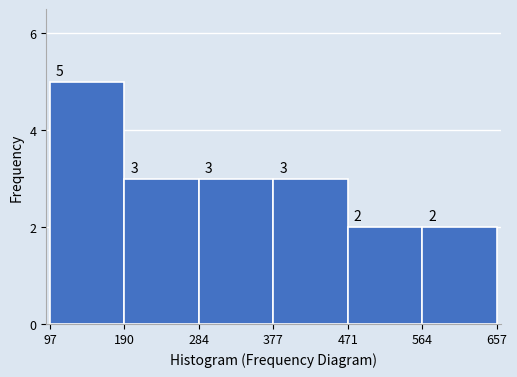

Reading left to right, list every bar in this chart as the range it spans on the x-axis followed by its height.

97 to 190: 5
190 to 284: 3
284 to 377: 3
377 to 471: 3
471 to 564: 2
564 to 657: 2